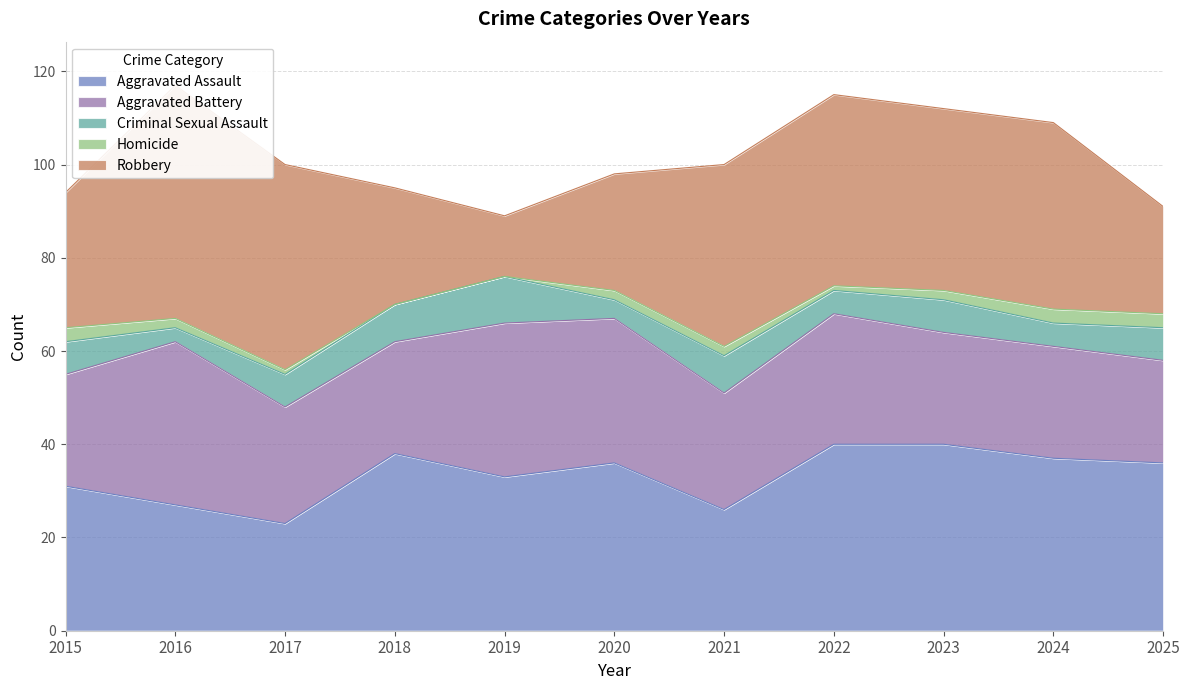

Which category has the highest value in the Aggravated Battery series?

2016